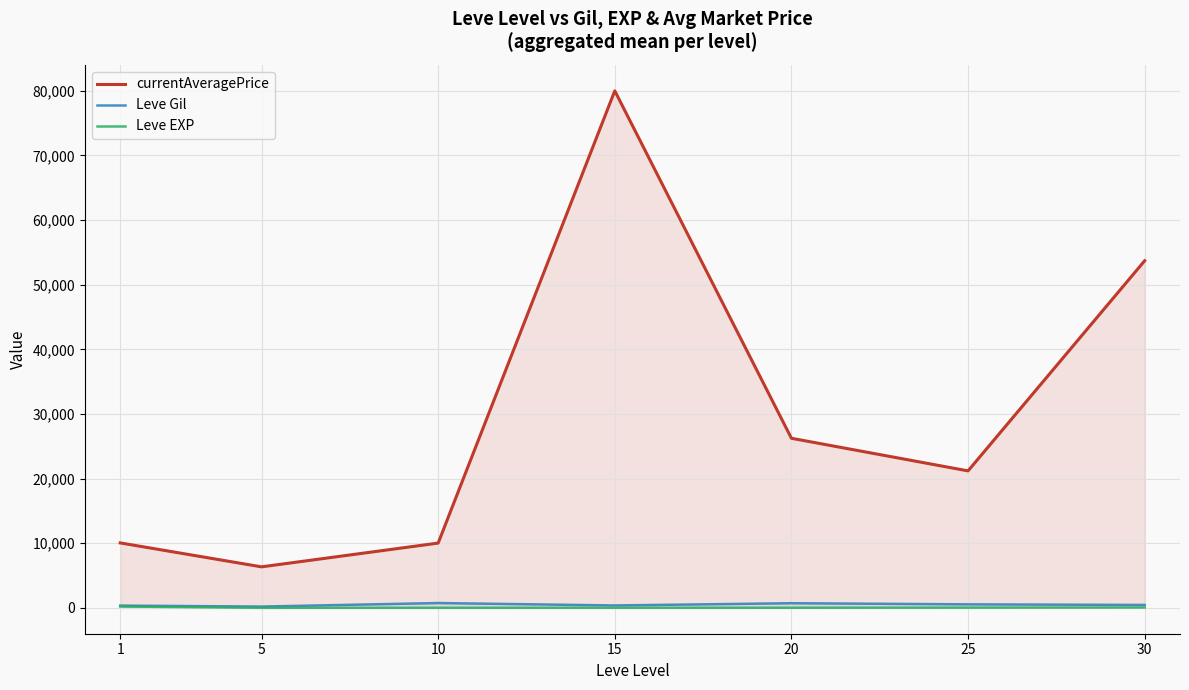

What is the difference between the maximum and minimum values in the Leve EXP series?

205.8